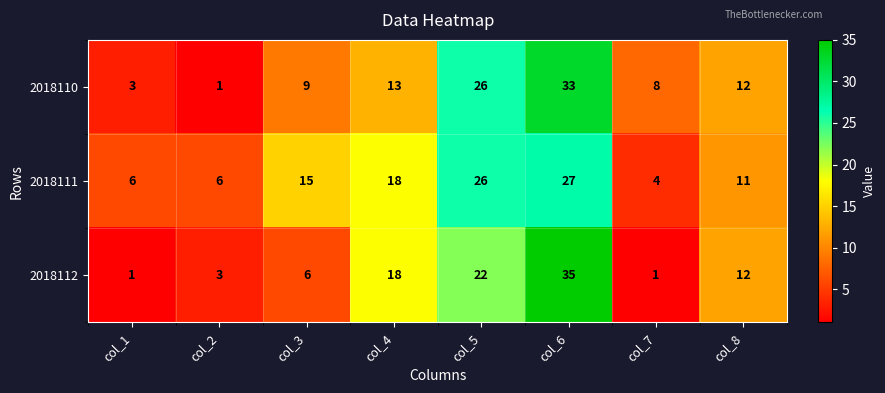

Reading left to right, extract all data points from this chart.

2018110: 3	1	9	13	26	33	8	12
2018111: 6	6	15	18	26	27	4	11
2018112: 1	3	6	18	22	35	1	12